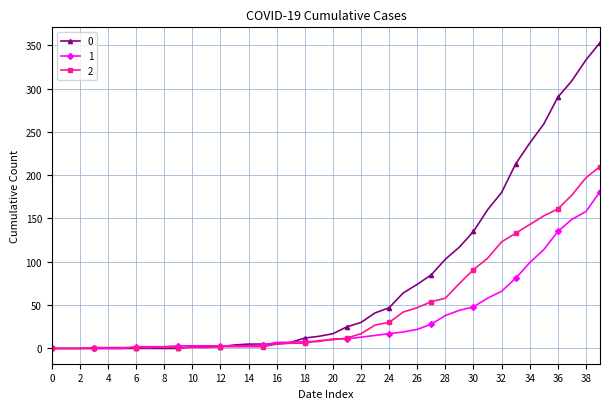

List the series in order of their peak value, highest first.

0, 2, 1